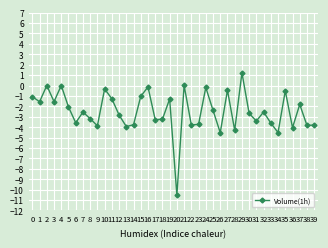

Which category has the lowest value across all series?

20